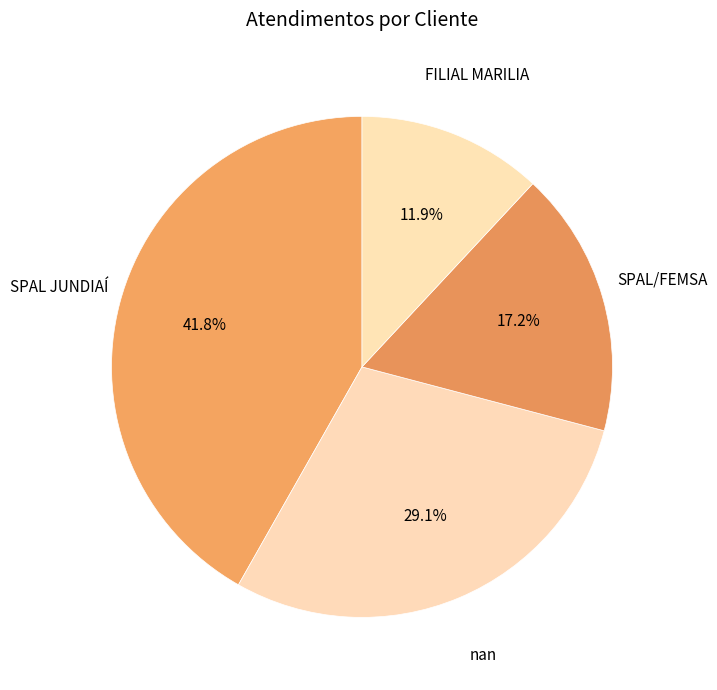

Which has a higher value, SPAL JUNDIAÍ or FILIAL MARILIA?

SPAL JUNDIAÍ